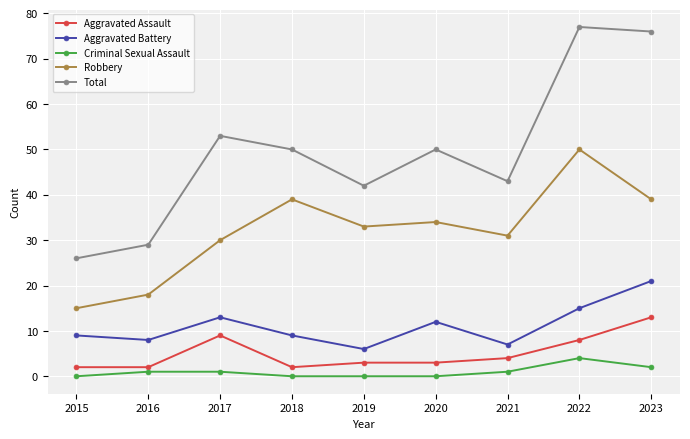

Which series has the largest total across all categories?

Total